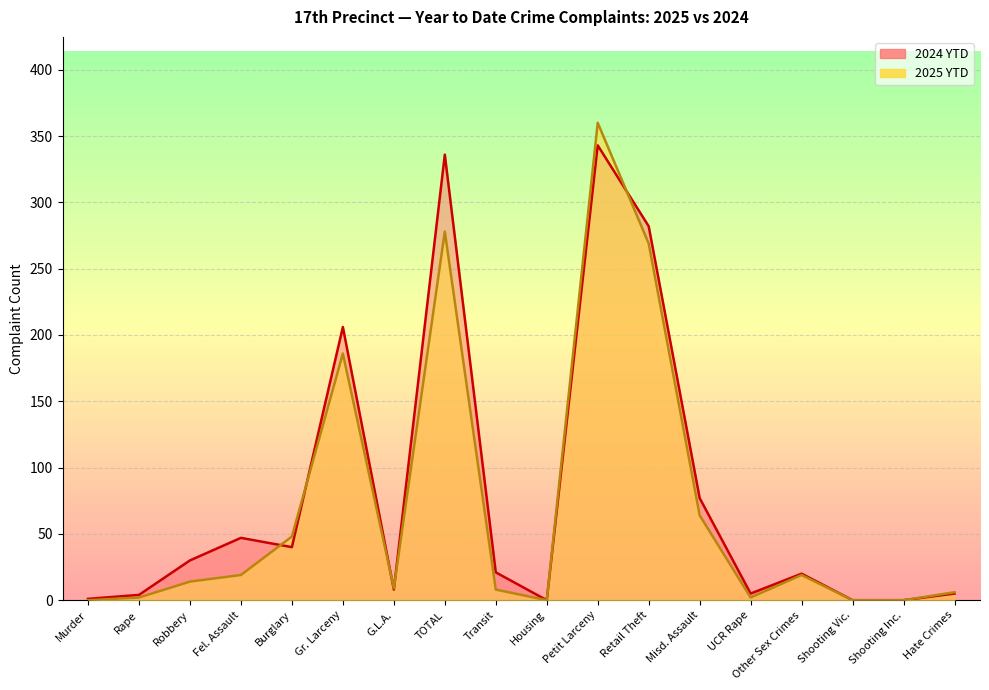

What is the highest value of the 2024 YTD series?

343